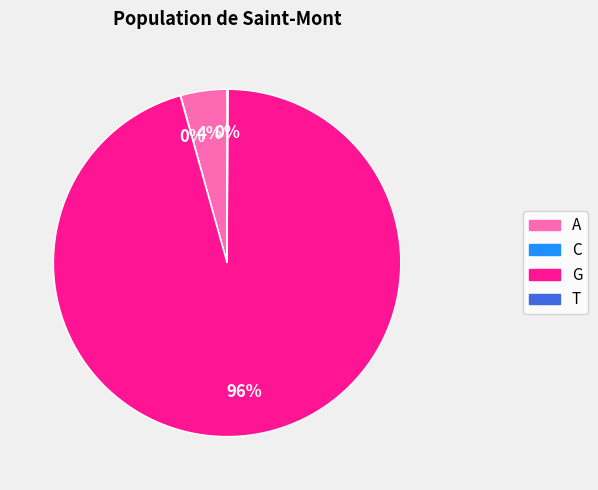

Is it true that G is 81% of the pie?

False